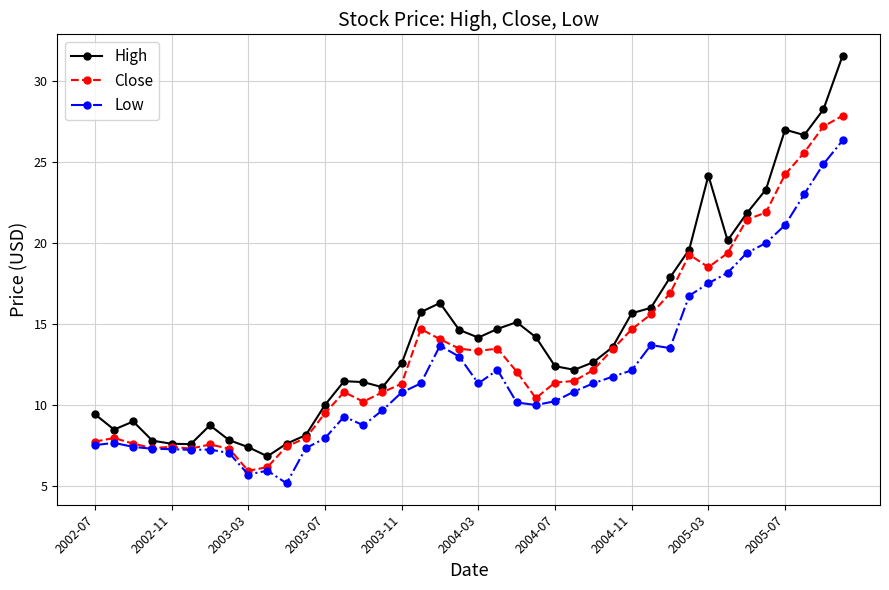

Which series has the largest total across all categories?

High